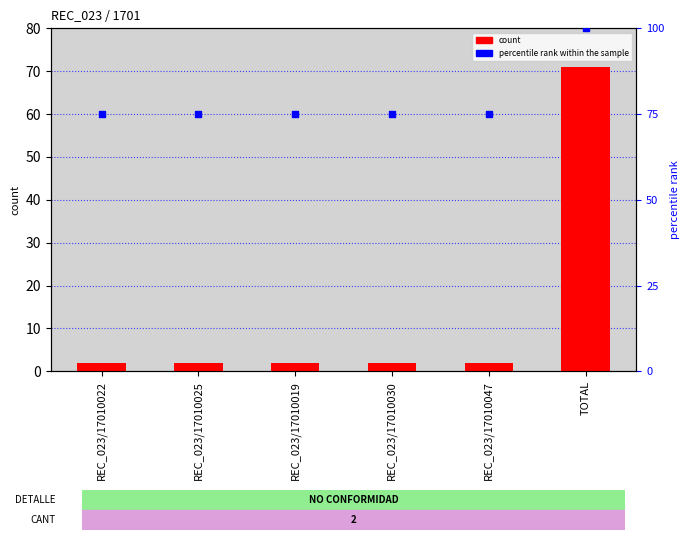

Which series has the largest Y range (max minus min)?

count